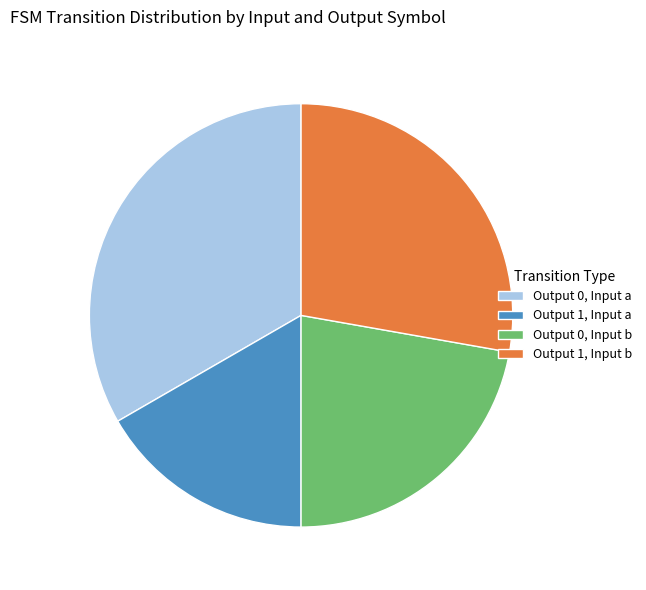

Is it true that Output 1, Input b is 28% of the pie?

True